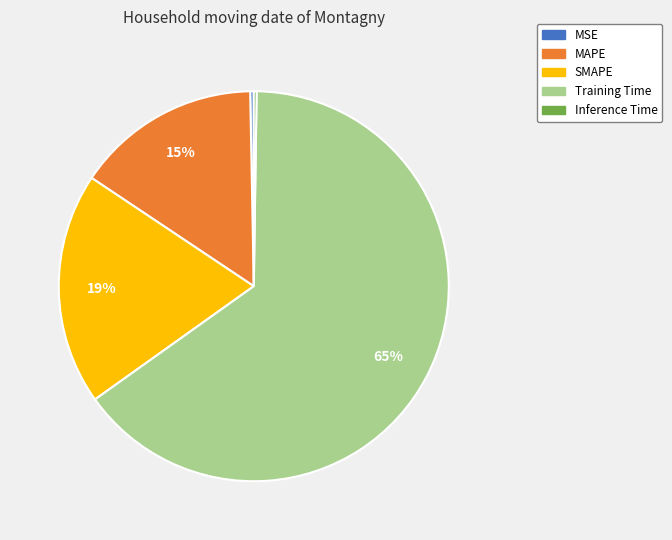

Between MSE and MAPE, which is larger?

MAPE